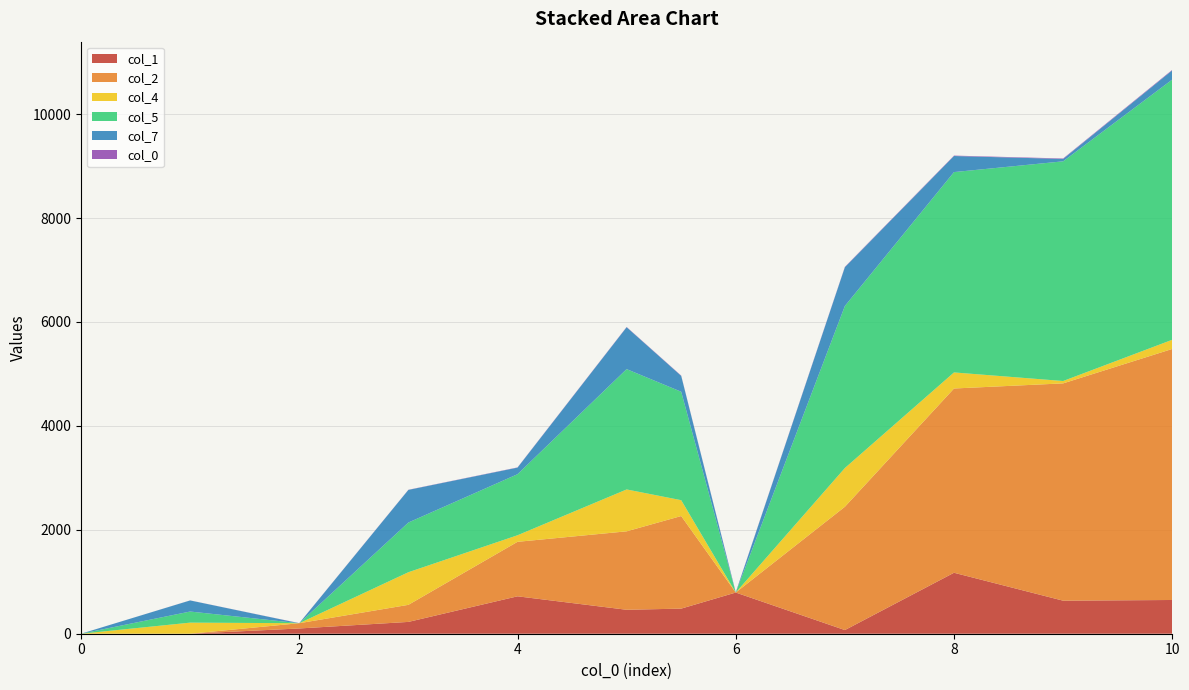

Reading left to right, extract all data points from this chart.

col_0: 0.0=0.0	1.0=1.0	2.0=2.0	3.0=3.0	4.0=4.0	5.0=5.0	5.5=5.5	6.0=6.0	7.0=7.0	8.0=8.0	9.0=9.0	10.0=10.0
col_1: 0.0=0.0	1.0=0.0	2.0=101.2	3.0=227.3	4.0=720.0	5.0=461.0	5.5=483.1	6.0=792.5	7.0=70.5	8.0=1173.2	9.0=635.9	10.0=649.2
col_2: 0.0=0.0	1.0=0.0	2.0=101.2	3.0=328.5	4.0=1048.5	5.0=1509.4	5.5=1781.7	6.0=0.0	7.0=2372.5	8.0=3545.8	9.0=4181.6	10.0=4830.9
col_4: 0.0=0.0	1.0=213.5	2.0=0.0	3.0=627.8	4.0=126.5	5.0=806.1	5.5=305.2	6.0=0.0	7.0=745.8	8.0=309.4	9.0=45.8	10.0=176.7
col_5: 0.0=0.0	1.0=213.5	2.0=0.0	3.0=956.3	4.0=1174.9	5.0=2315.5	5.5=2086.9	6.0=0.0	7.0=3118.4	8.0=3855.2	9.0=4227.5	10.0=5007.5
col_7: 0.0=0.0	1.0=213.5	2.0=0.0	3.0=627.8	4.0=126.5	5.0=806.1	5.5=305.2	6.0=0.0	7.0=745.8	8.0=309.4	9.0=45.8	10.0=176.7